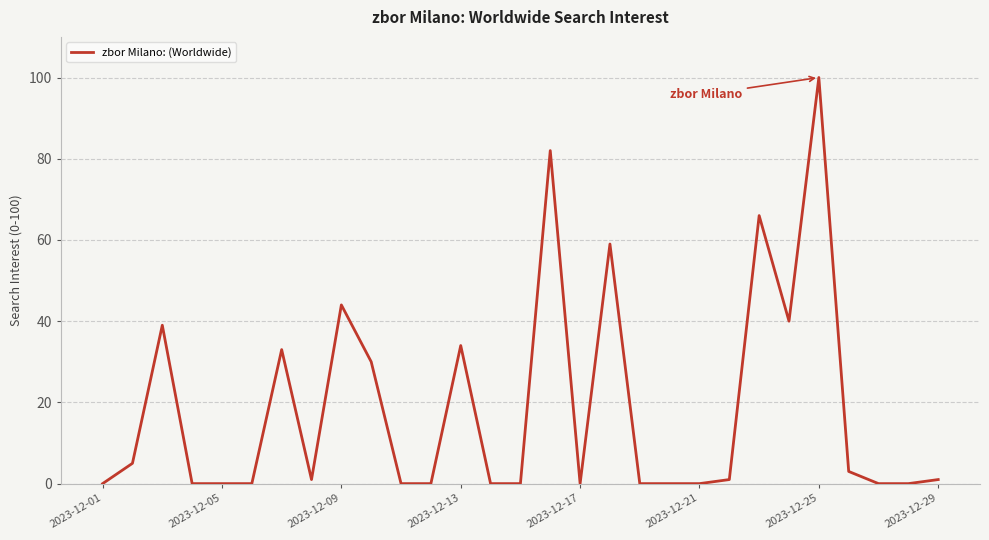

What is the sum of all values?

538